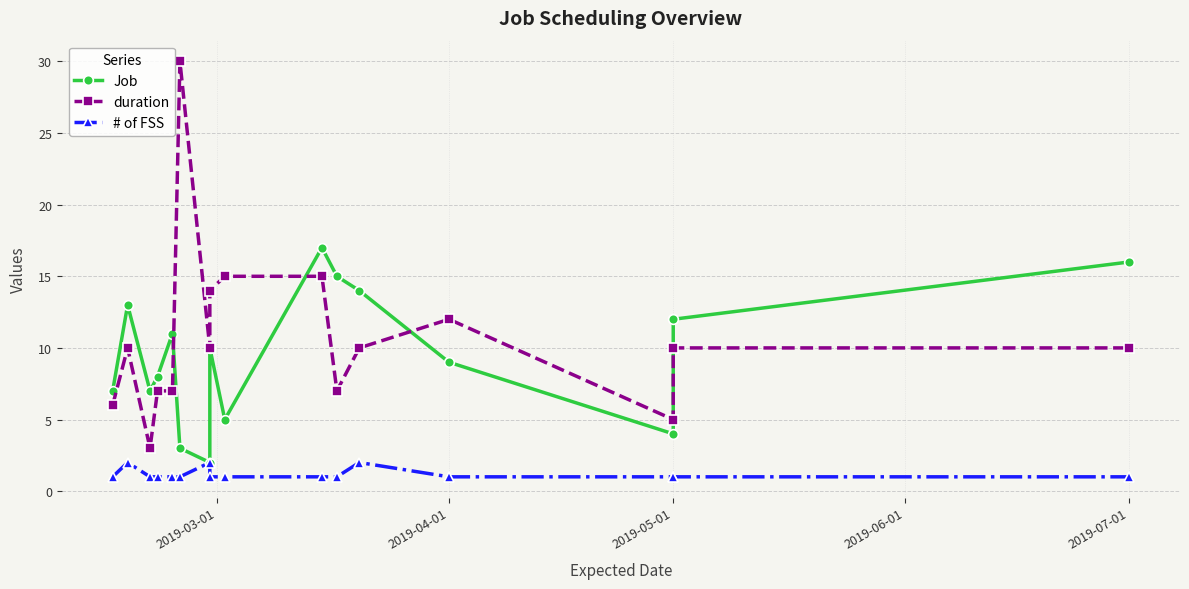

Which series has the largest total across all categories?

duration